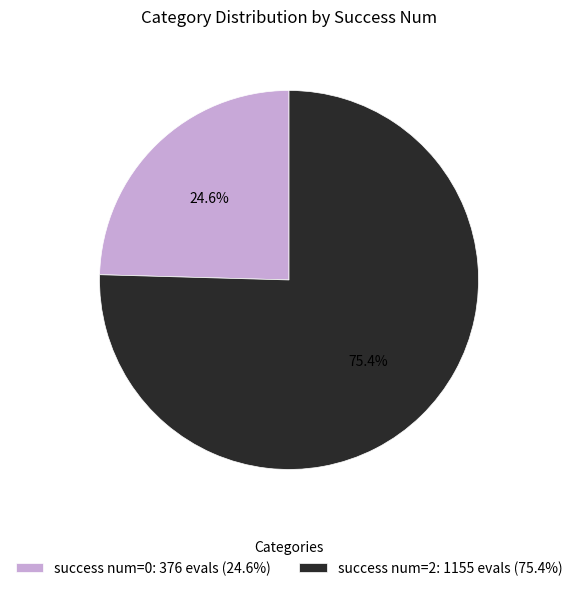

Between success num=0: 376 evals (24.6%) and success num=2: 1155 evals (75.4%), which is larger?

success num=2: 1155 evals (75.4%)